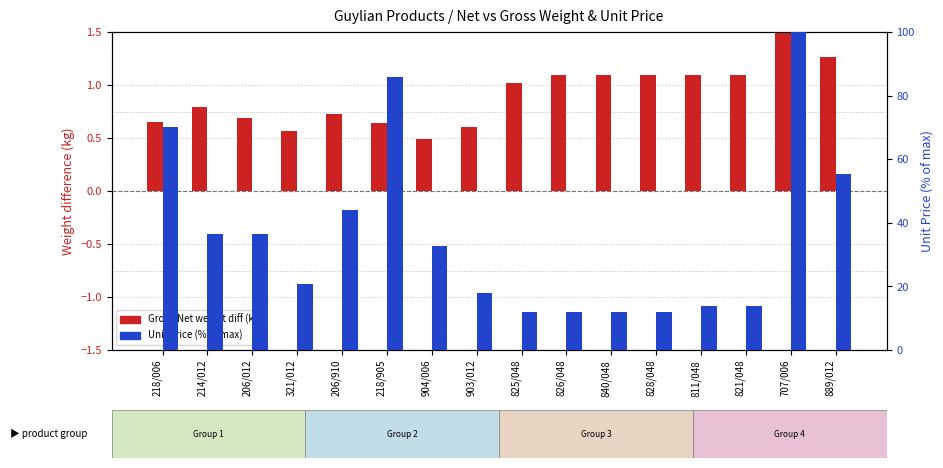

What position from the right is 811/048?

4